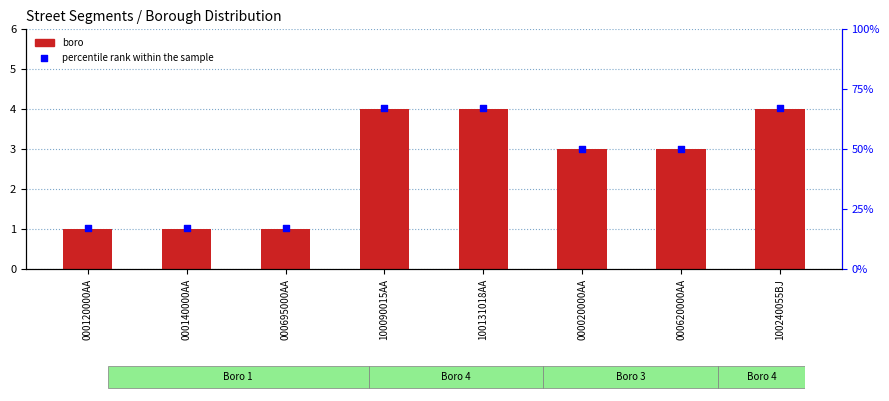

Which series has the widest spread of Y values?

percentile rank within the sample